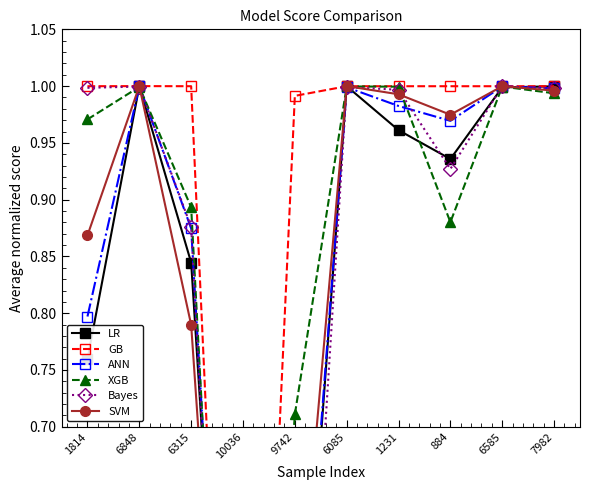

True or false: GB and Bayes cross at least once.

True